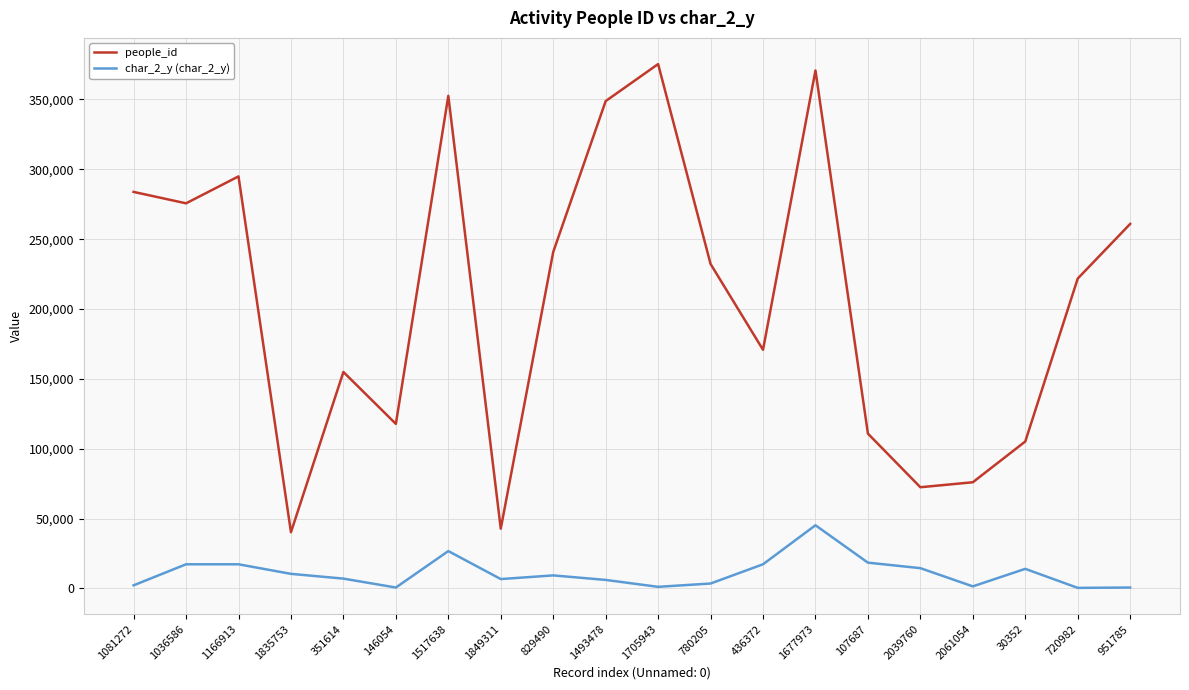

How many lines are shown in the chart?

2